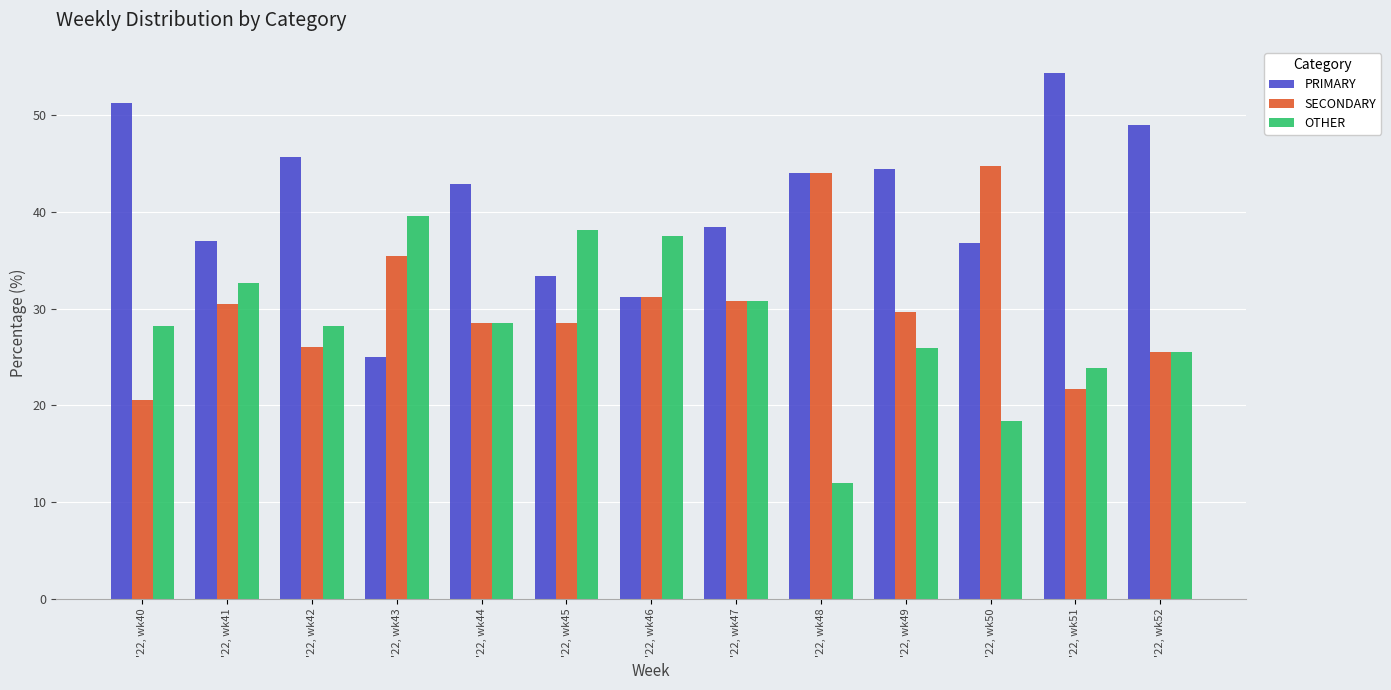

Rank the series by their average value, from highest to lowest.

PRIMARY, SECONDARY, OTHER